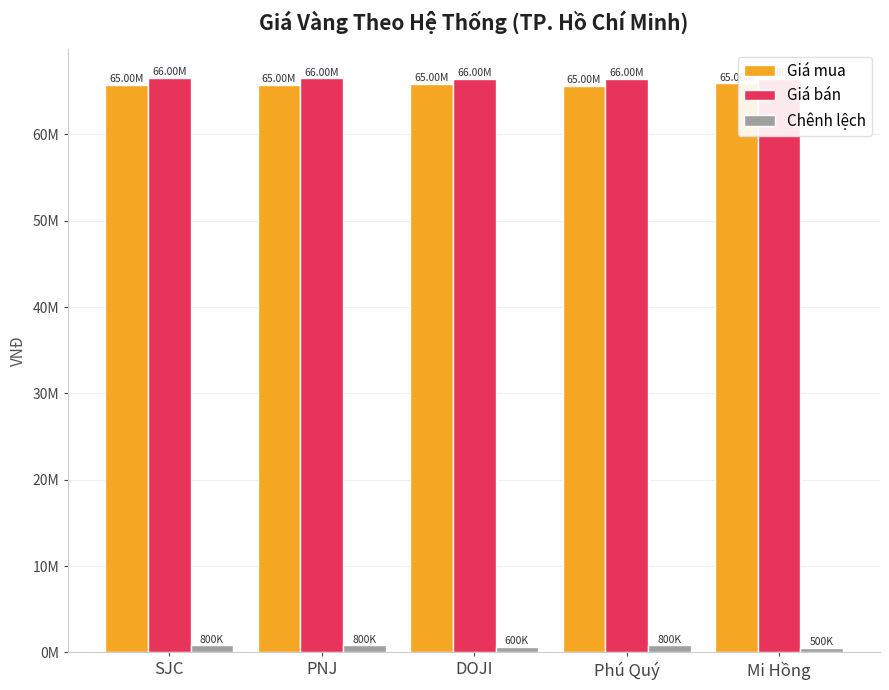

What is the label of the 5th bar from the right?

SJC